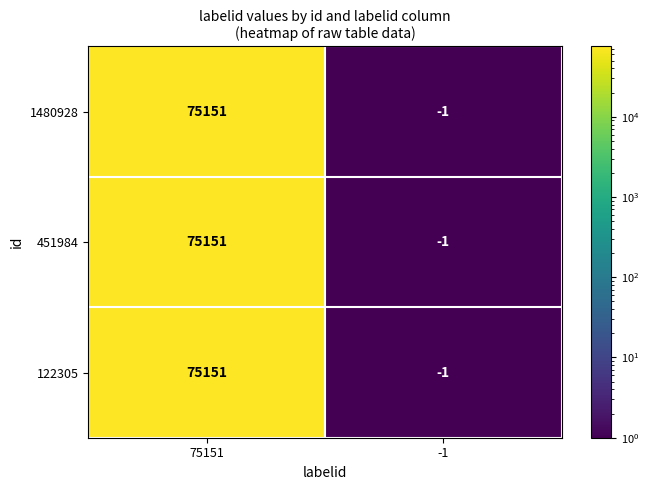

What is the total value across all series at -1?

-3